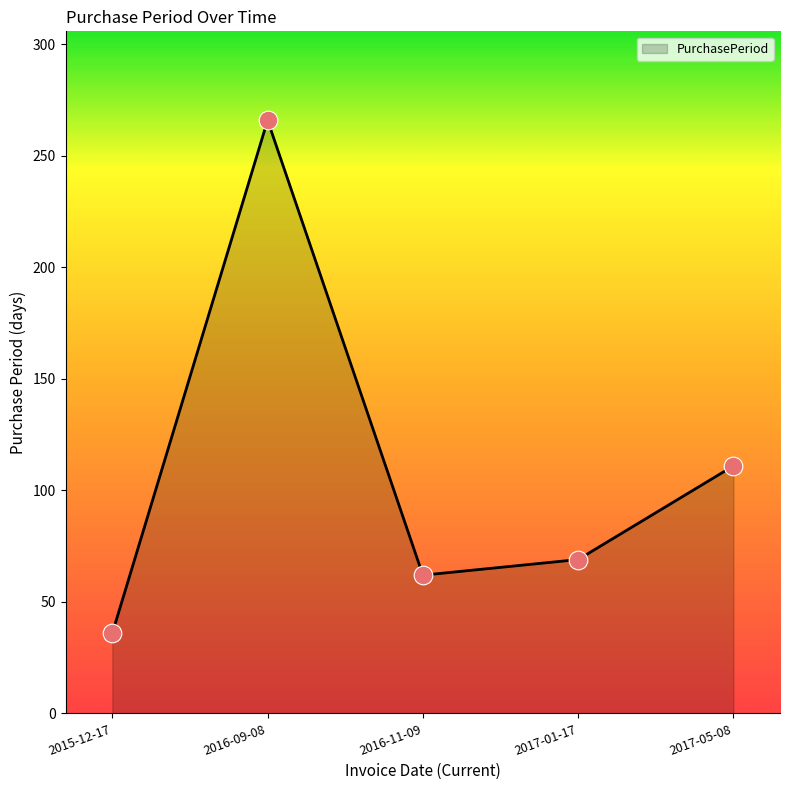

What is the change in value from 2016-11-09 to 2017-01-17?

+7